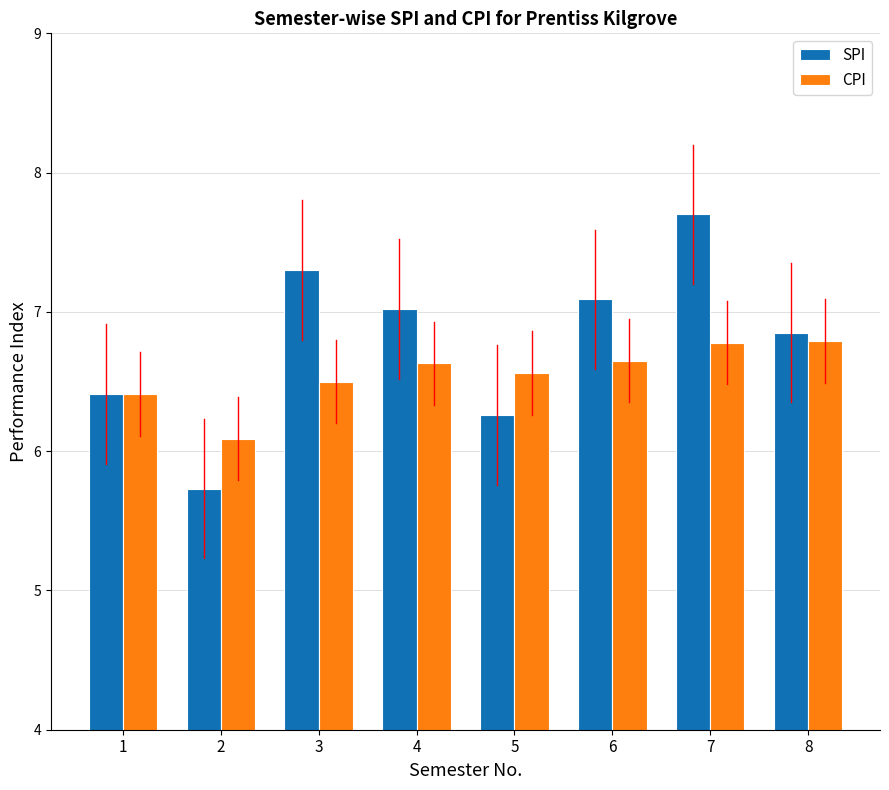

At 3, list the series in order from largest to smallest.

SPI, CPI